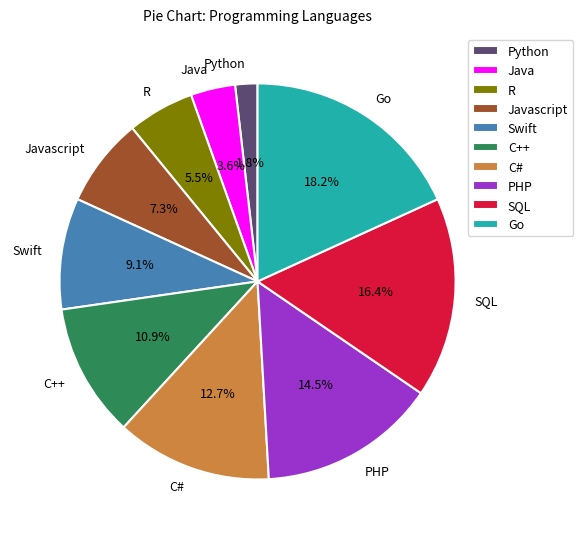

To the nearest percent, what is the average slice percentage?

10%